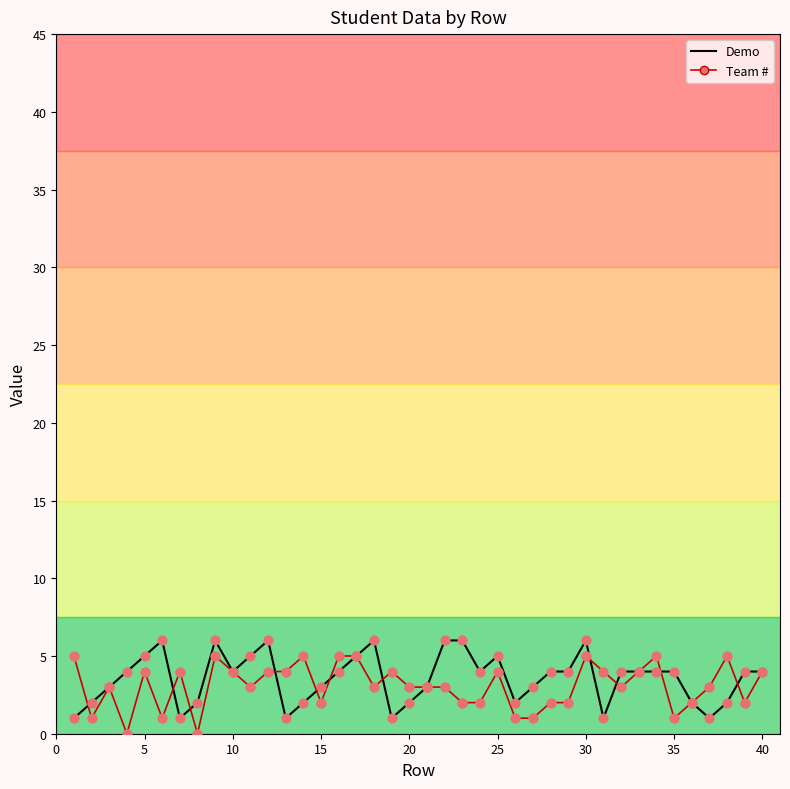

What are all the series names shown in the legend?

Demo, Team #